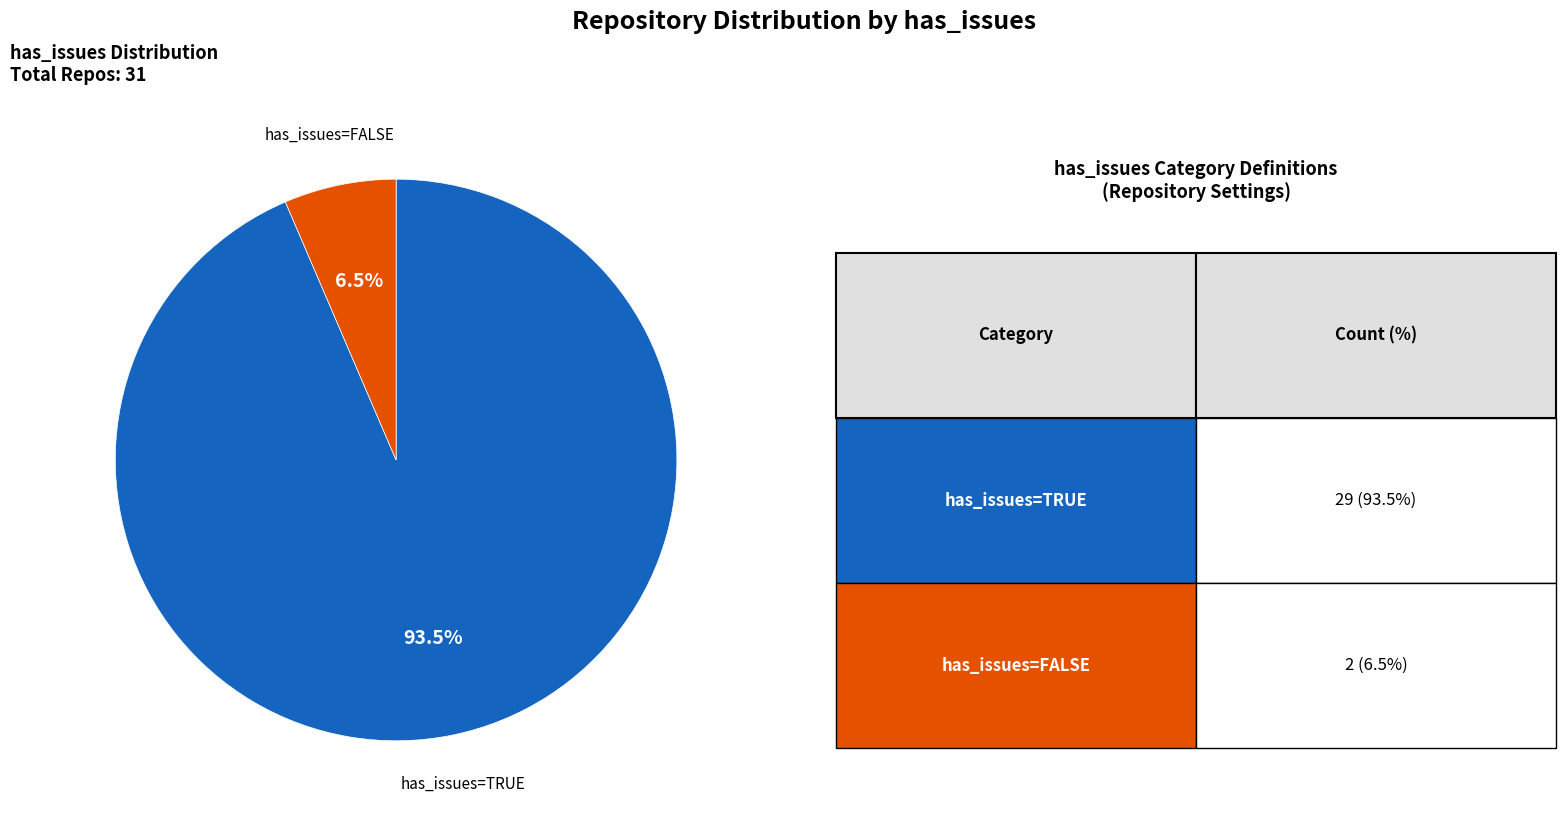

To the nearest percent, what is the difference between the has_issues=TRUE and has_issues=FALSE slice percentages?

87%